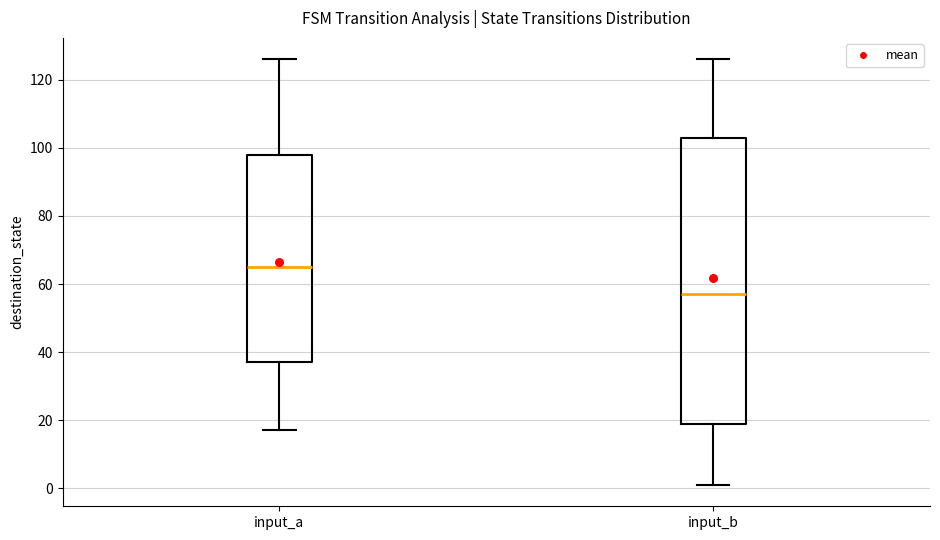

Reading left to right, read every box against the y-axis: the position of its median line, the range the box covers, and the ends of its whiskers. The values are not printed on the chart, so give them approximately, as read against the axis.

input_a: median 66, box 38 to 98, whiskers 18 to 126
input_b: median 58, box 20 to 104, whiskers 2 to 126